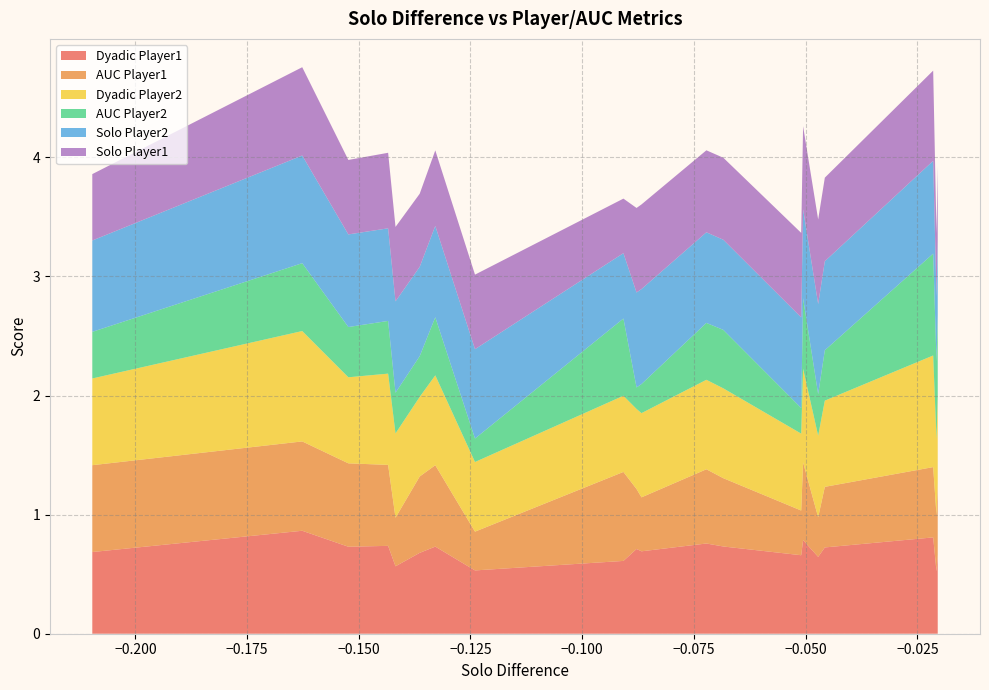

Reading left to right, transcribe all the data shown in this chart.

Dyadic Player1: 0=0.7	1=0.9	2=0.7	3=0.7	4=0.6	5=0.7	6=0.7	7=0.5	8=0.6	9=0.7	10=0.7	11=0.8	12=0.7	13=0.7	14=0.8	15=0.6	16=0.7	17=0.8	18=0.5	19=0.7
AUC Player1: 0=0.7	1=0.8	2=0.7	3=0.7	4=0.4	5=0.6	6=0.7	7=0.3	8=0.7	9=0.5	10=0.5	11=0.6	12=0.6	13=0.4	14=0.7	15=0.3	16=0.5	17=0.6	18=0.5	19=0.6
Dyadic Player2: 0=0.7	1=0.9	2=0.7	3=0.8	4=0.7	5=0.7	6=0.8	7=0.6	8=0.6	9=0.7	10=0.7	11=0.8	12=0.8	13=0.6	14=0.8	15=0.7	16=0.7	17=0.9	18=0.6	19=0.7
AUC Player2: 0=0.4	1=0.6	2=0.4	3=0.4	4=0.3	5=0.3	6=0.5	7=0.2	8=0.6	9=0.2	10=0.2	11=0.5	12=0.5	13=0.2	14=0.6	15=0.3	16=0.4	17=0.9	18=0.7	19=0.7
Solo Player2: 0=0.8	1=0.9	2=0.8	3=0.8	4=0.8	5=0.8	6=0.8	7=0.8	8=0.5	9=0.8	10=0.8	11=0.8	12=0.8	13=0.8	14=0.7	15=0.8	16=0.7	17=0.8	18=0.5	19=0.6
Solo Player1: 0=0.6	1=0.7	2=0.6	3=0.6	4=0.6	5=0.6	6=0.6	7=0.6	8=0.5	9=0.7	10=0.7	11=0.7	12=0.7	13=0.7	14=0.7	15=0.7	16=0.7	17=0.8	18=0.5	19=0.6